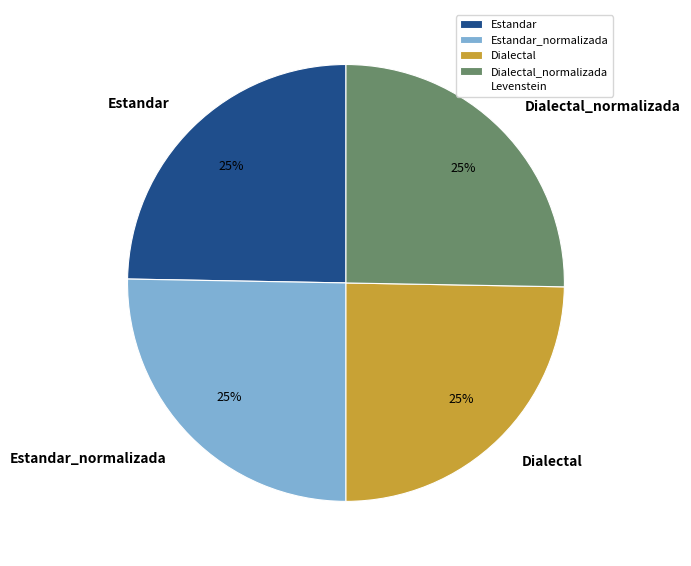

How many slices are in this pie chart?

4